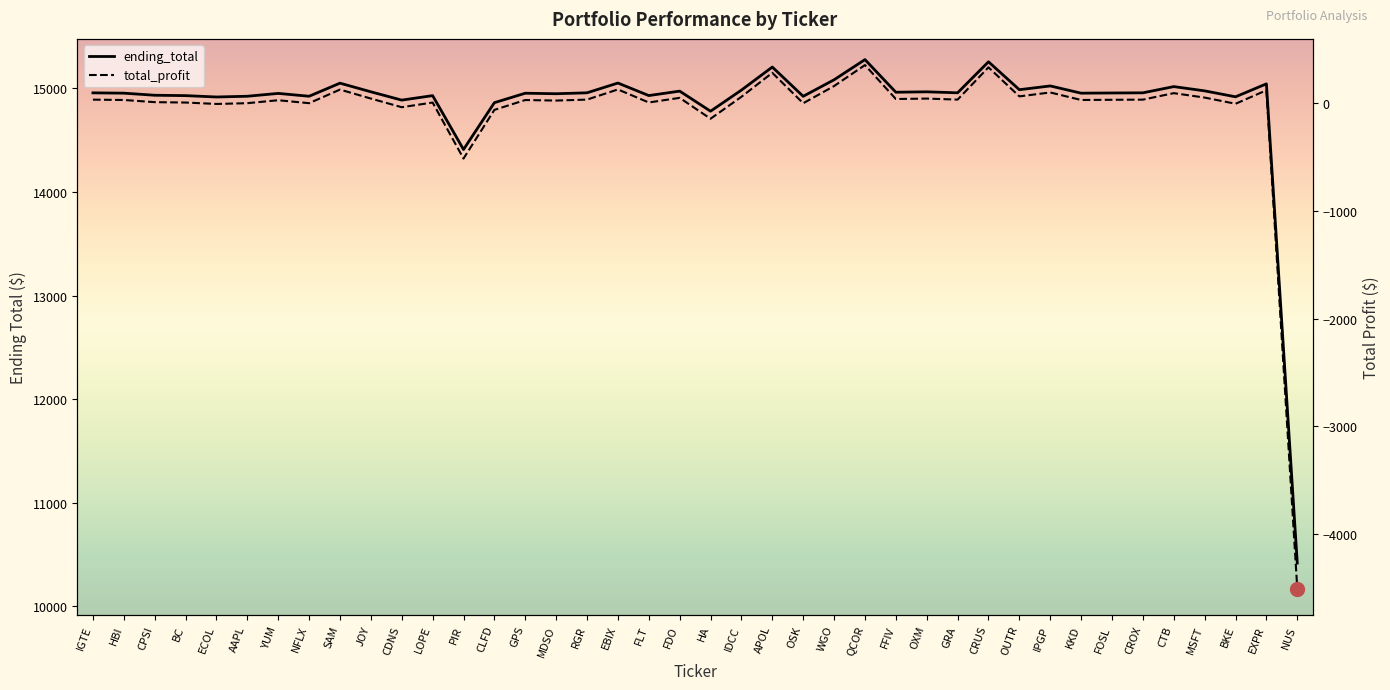

At which label does ending_total first exceed 14957?

IGTE